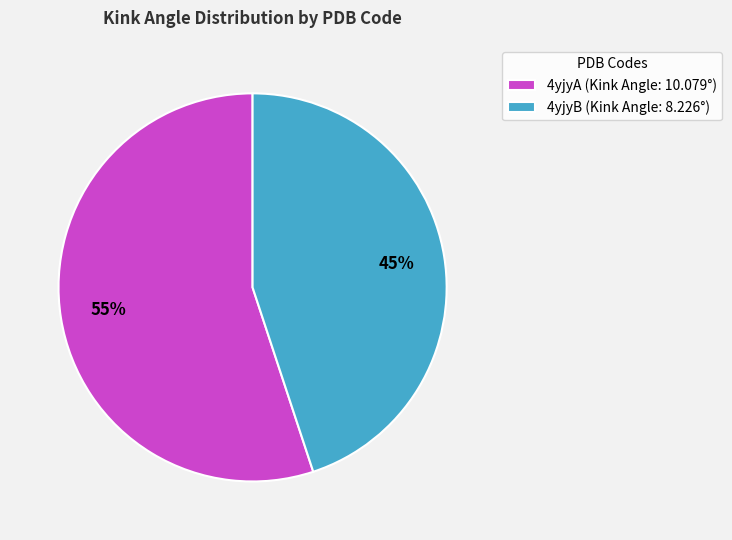

True or false: 4yjyB accounts for 58% of the total.

False